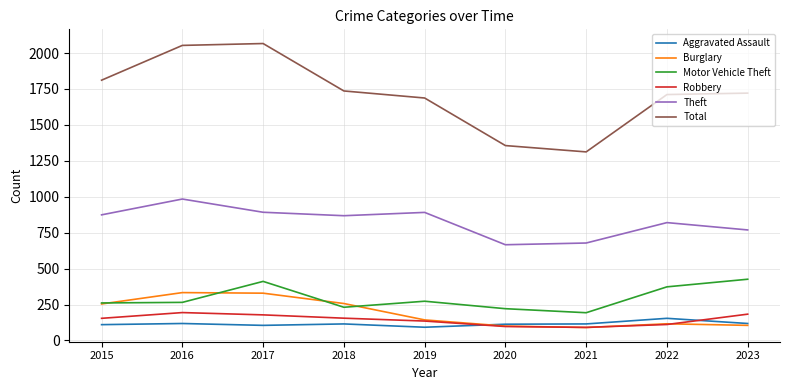

True or false: Robbery and Theft cross at least once.

False